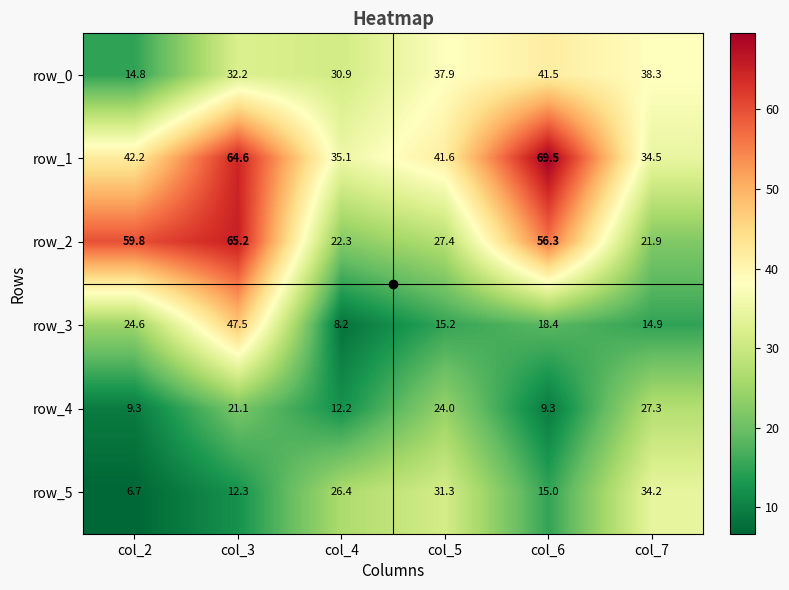

List the series in order of their peak value, lowest first.

row_4, row_5, row_0, row_3, row_2, row_1